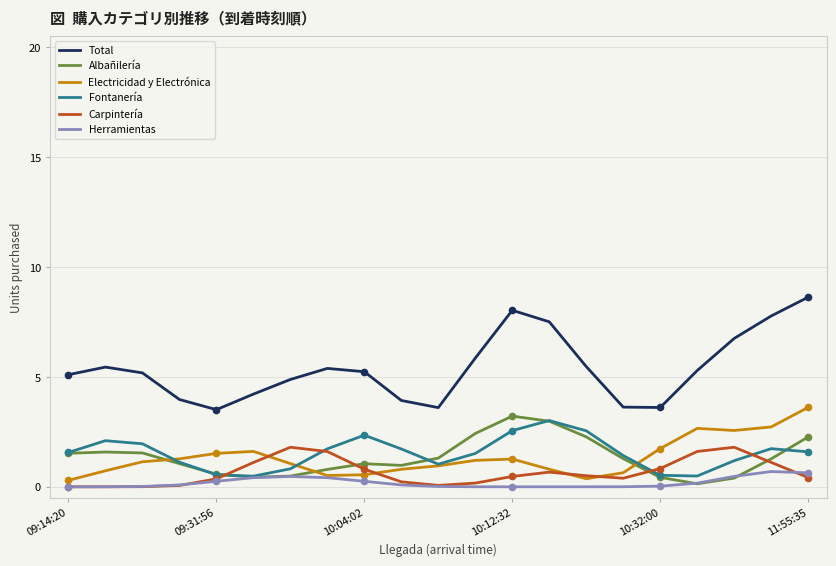

True or false: Total and Electricidad y Electrónica cross at least once.

False